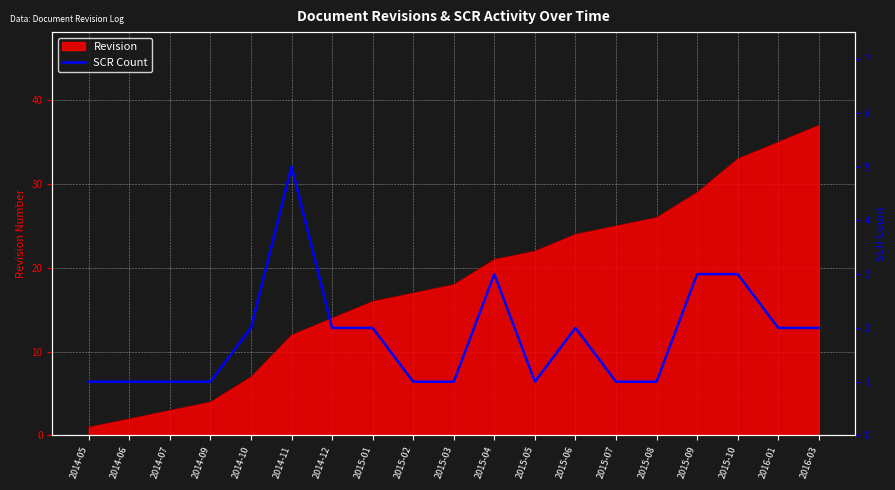

Count the values in the range 1 to 2.

15